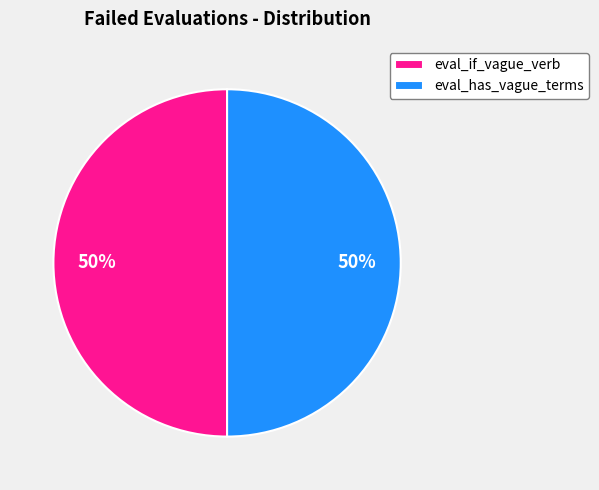

To the nearest percent, what portion does eval_if_vague_verb represent?

50%